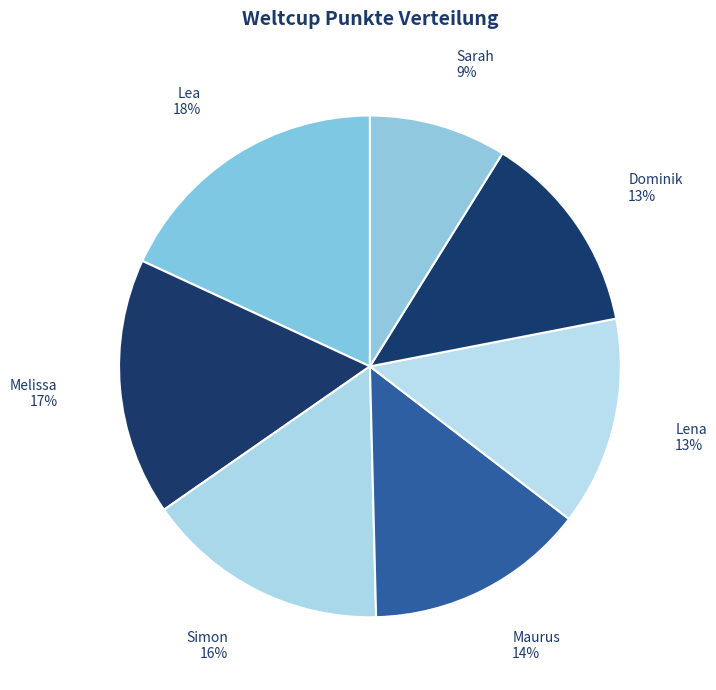

True or false: Simon accounts for 6% of the total.

False